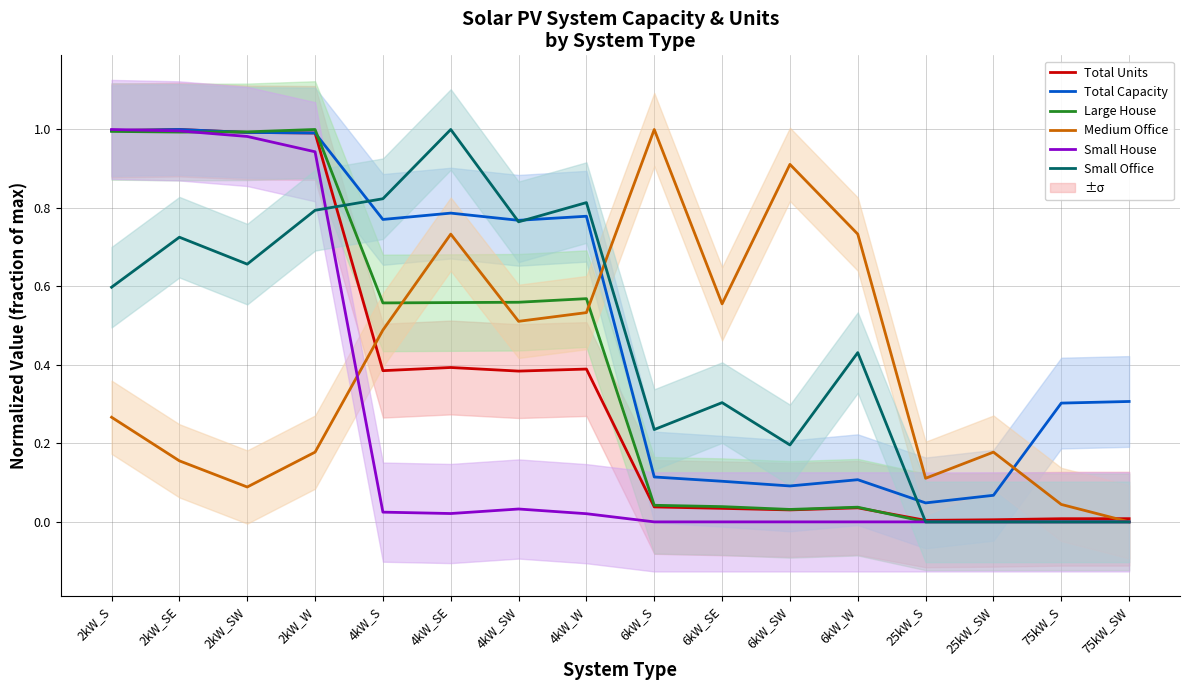

Which has a higher value, 2kW_SW or 4kW_SW?

2kW_SW